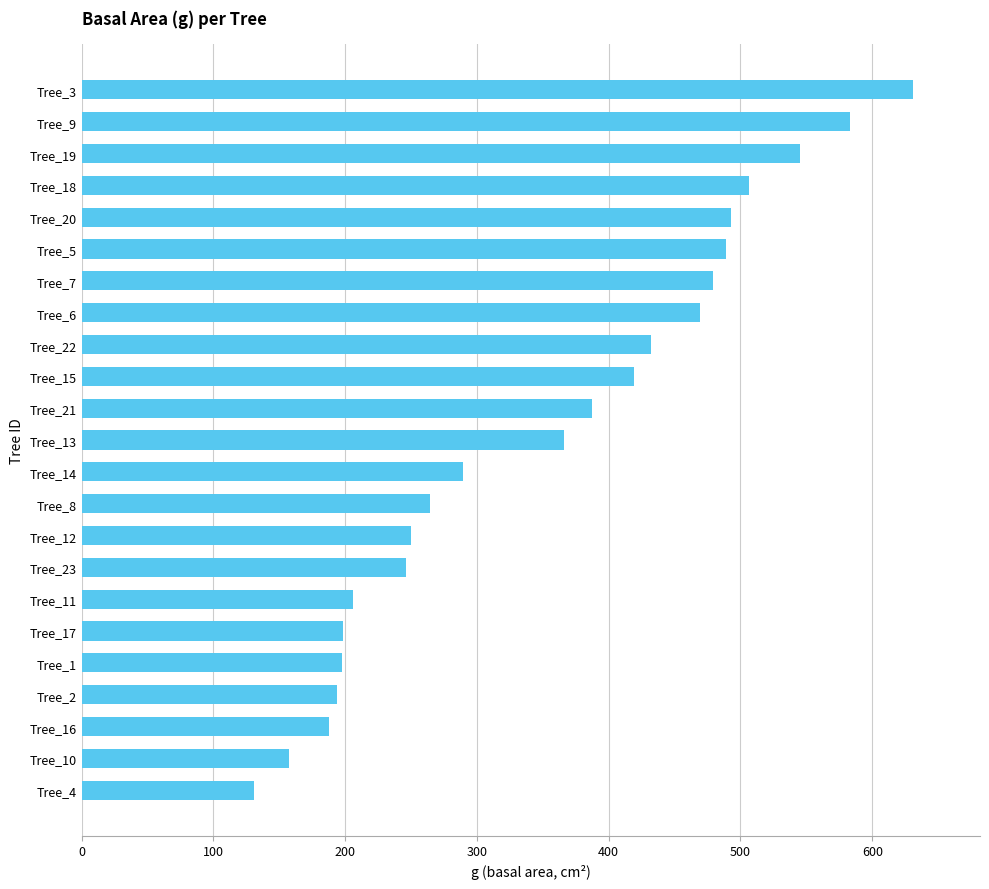

Read the value at Tree_21.

387.1